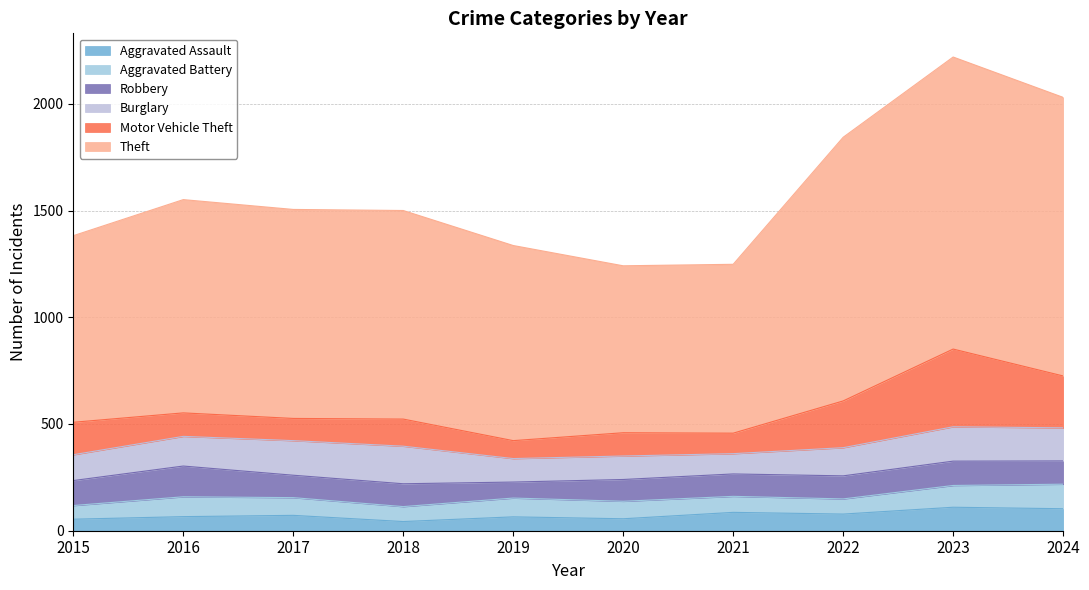

Between 2019 and 2024, which series saw the biggest shift?

Theft